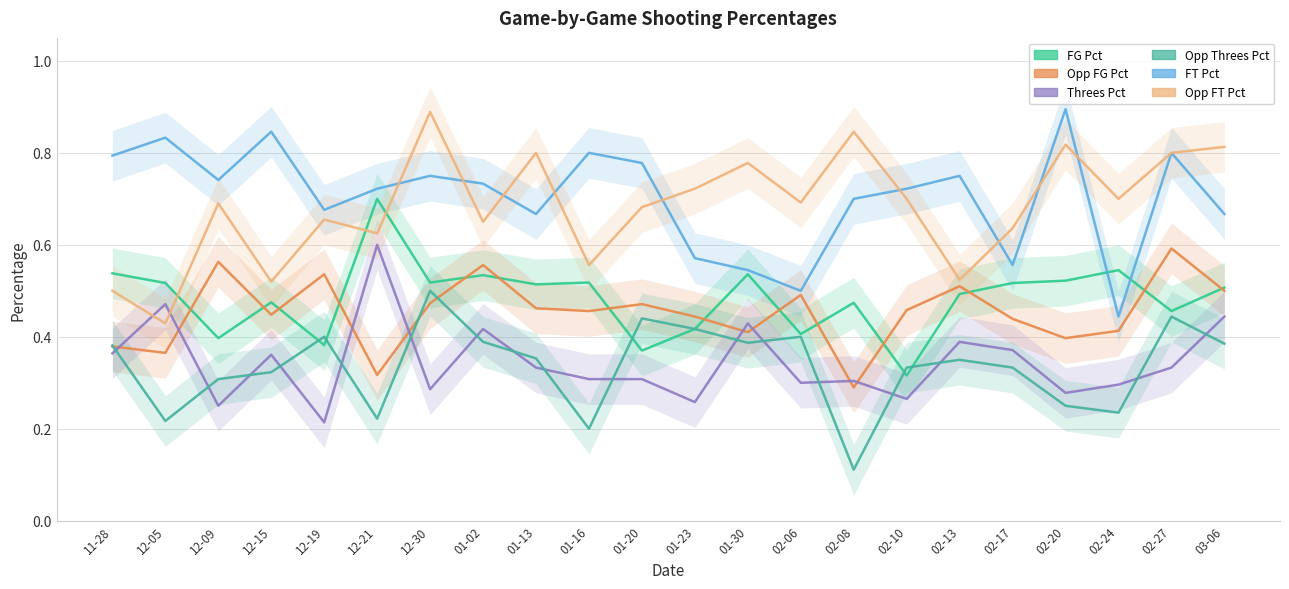

List the series in order of their peak value, highest first.

FT Pct, Opp FT Pct, FG Pct, Threes Pct, Opp FG Pct, Opp Threes Pct